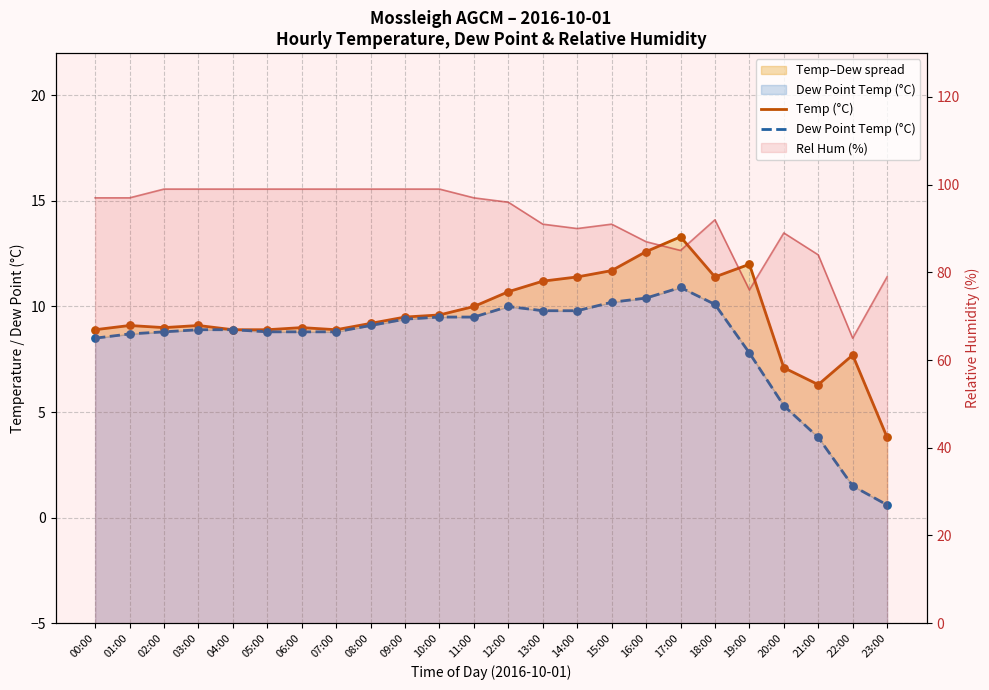

Which series has the widest spread of Y values?

Dew Point Temp (°C)